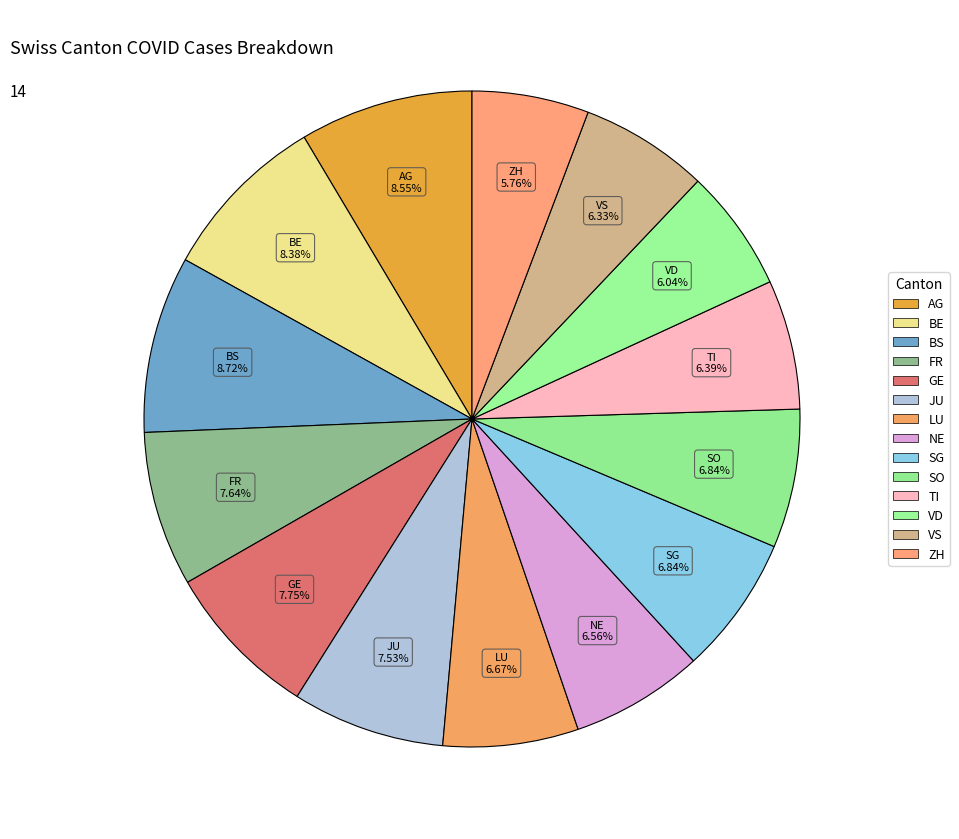

How many segments does this pie chart have?

14